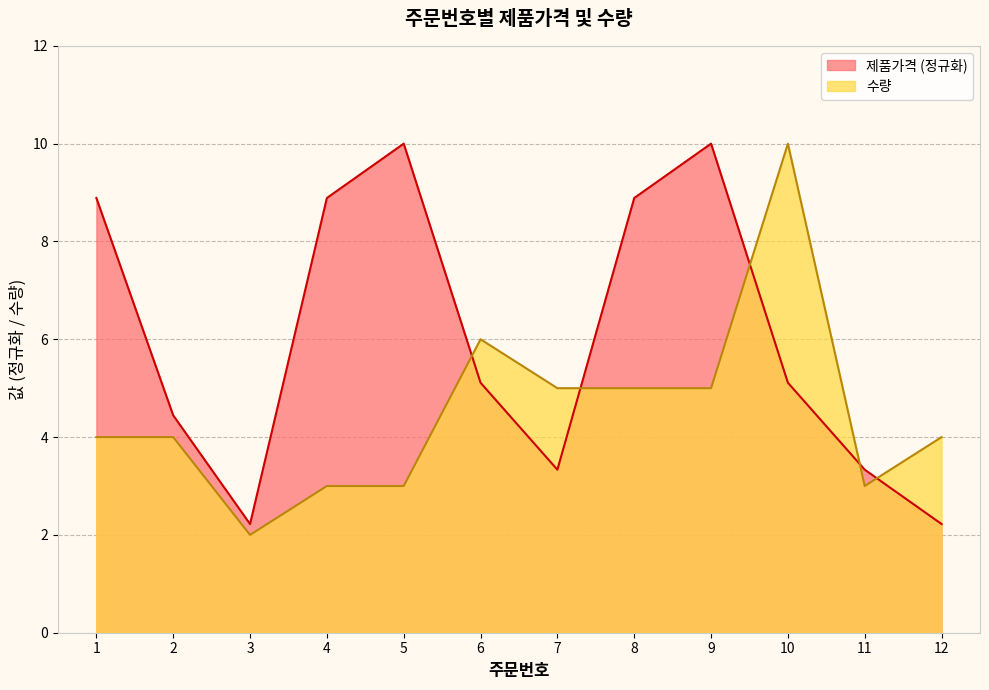

Which series changed the most between 7 and 9?

제품가격 (정규화)